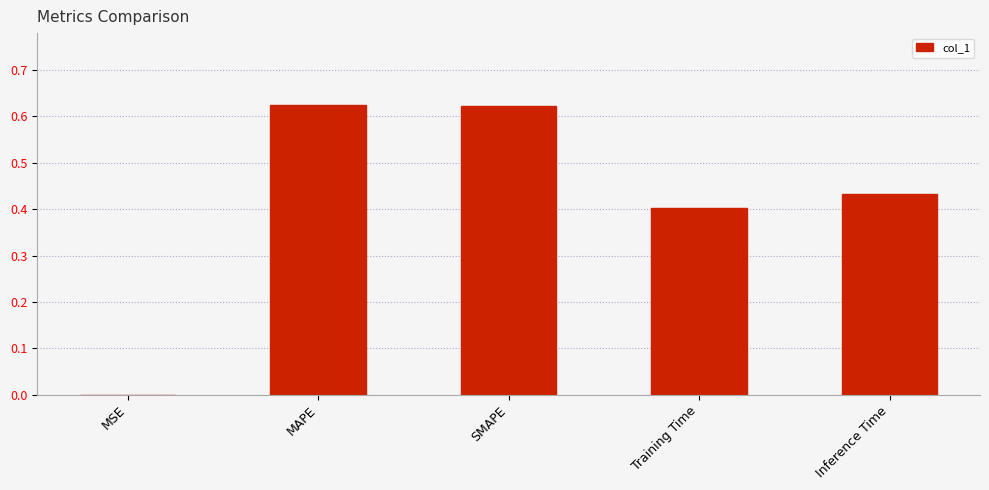

True or false: the data shows 0.0 at MSE.

True